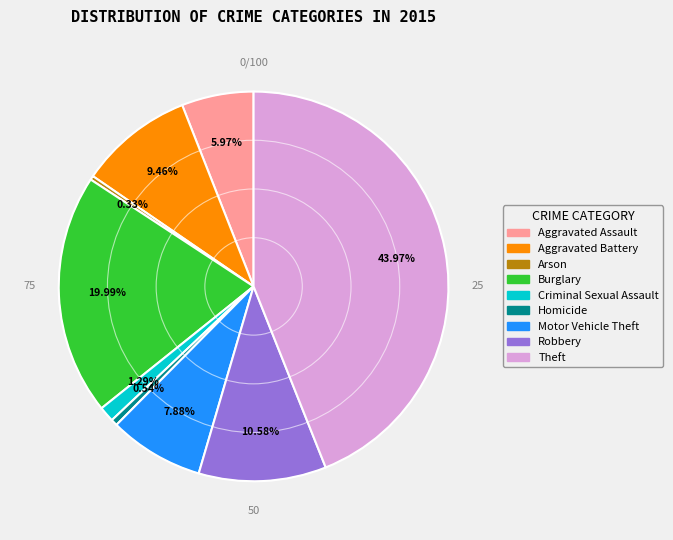

Between Homicide and Aggravated Assault, which is larger?

Aggravated Assault